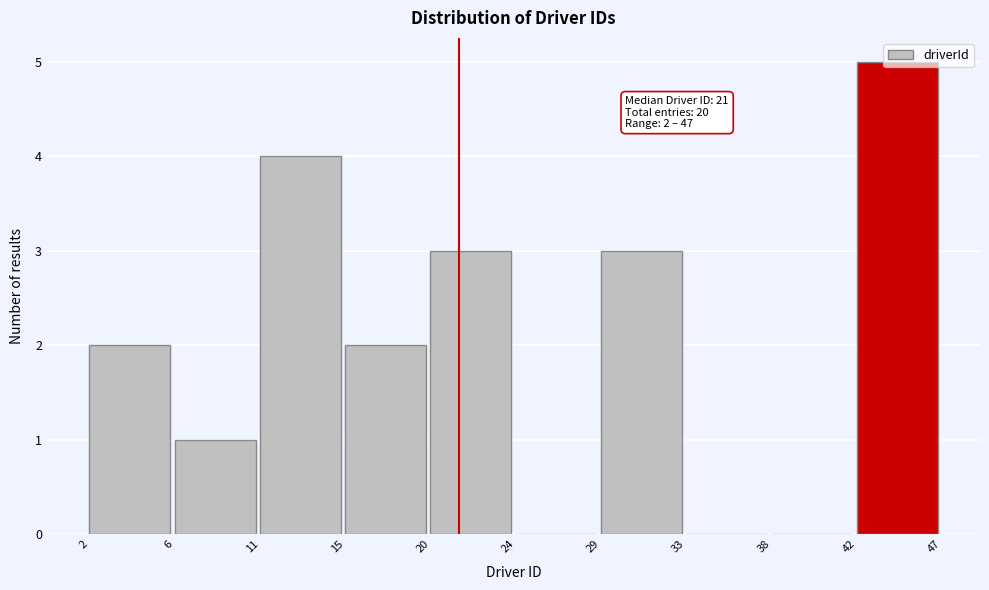

Approximately how many times larger is the value at 15 compared to 29?

0.7